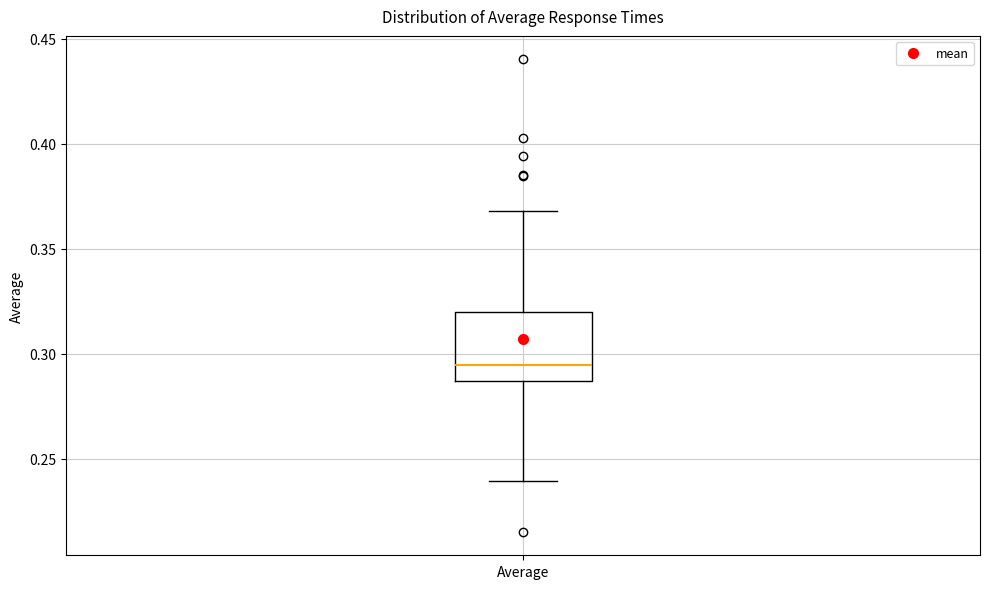

Read this box plot against the y-axis: the position of the median line, the range covered by the box, and the ends of both whiskers. The values are not printed on the chart, so give them approximately, as read against the axis.

median 0.295, box 0.285 to 0.320, whiskers 0.240 to 0.370